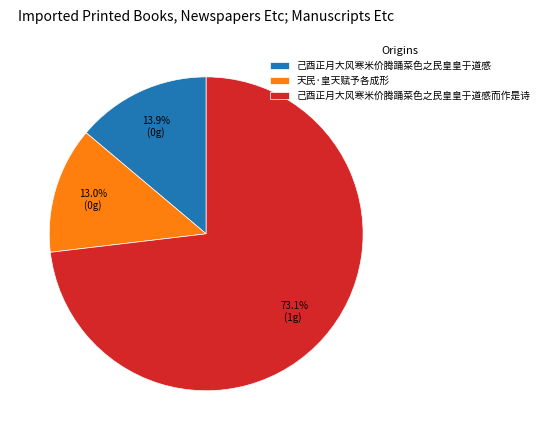

How many slices are in this pie chart?

3